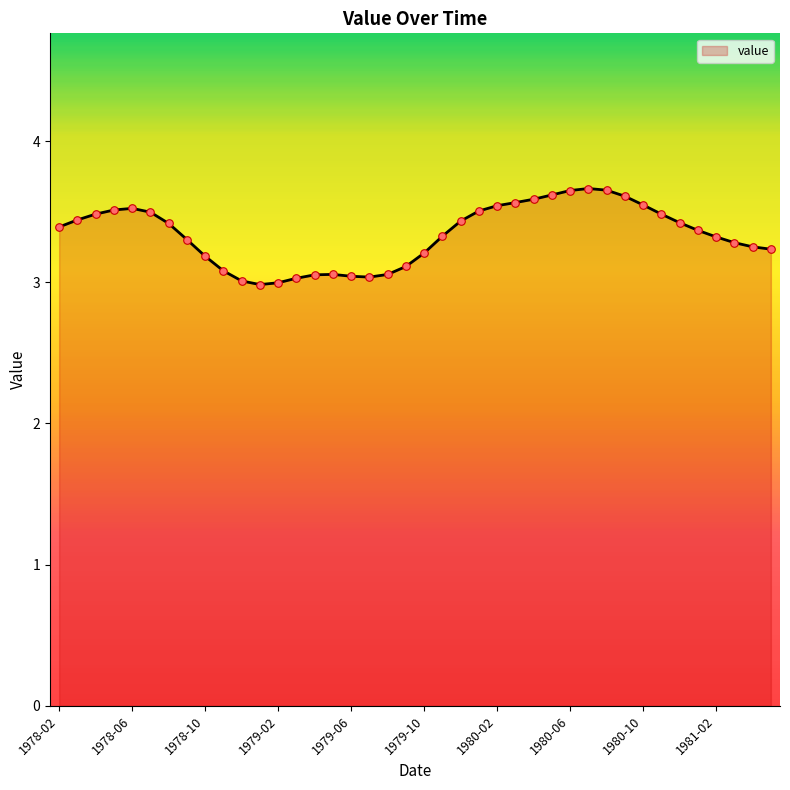

What is the minimum value shown in the chart?

3.0